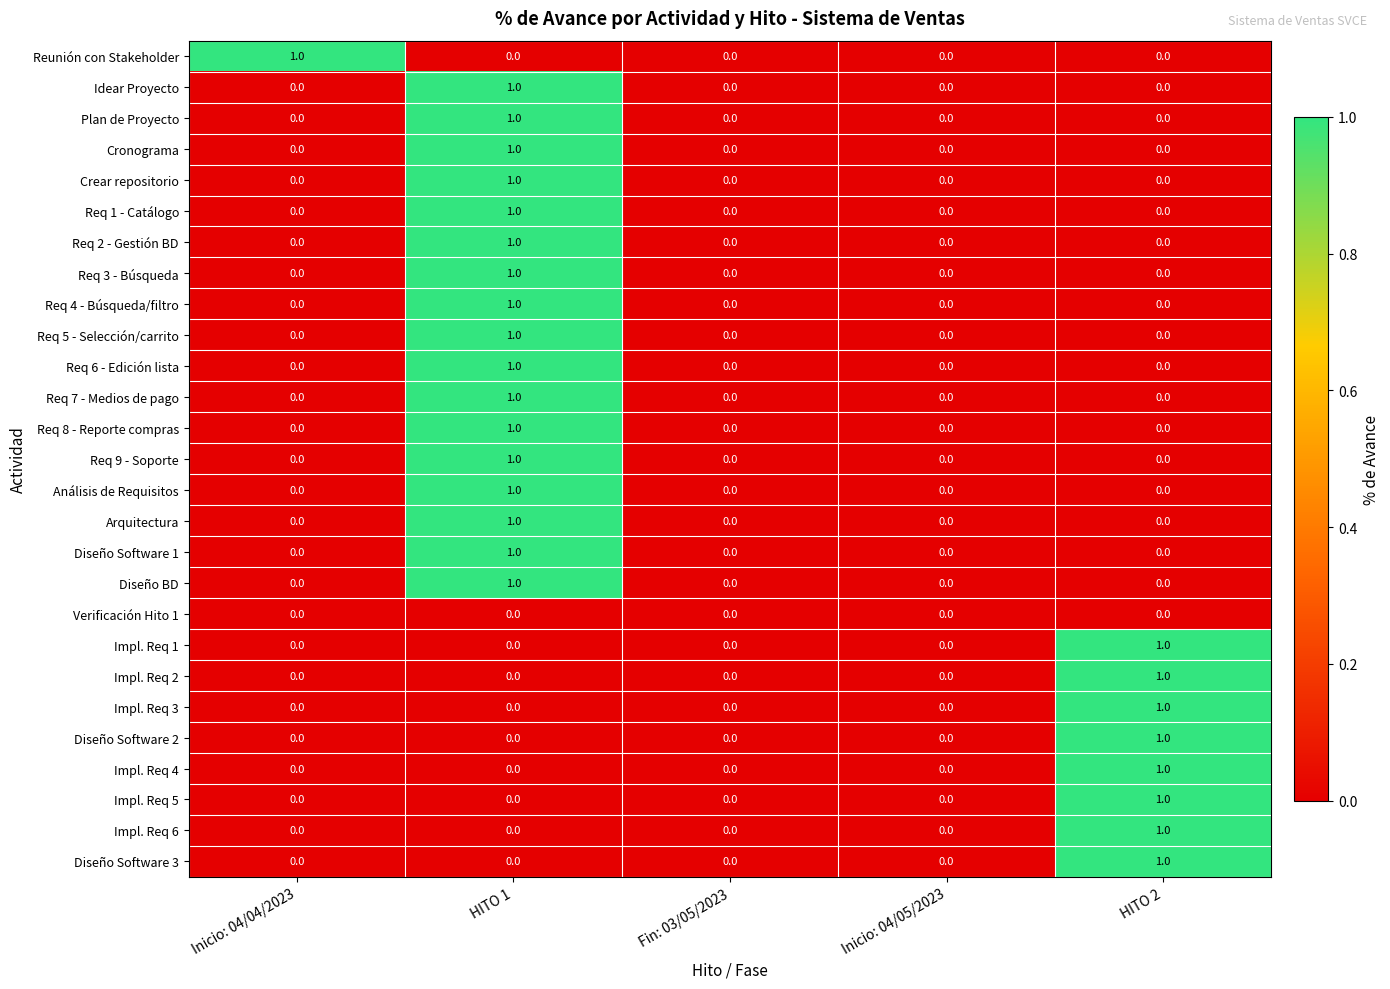

The Req 8 - Reporte compras series shows 0 at Fin: 03/05/2023. True or false?

True